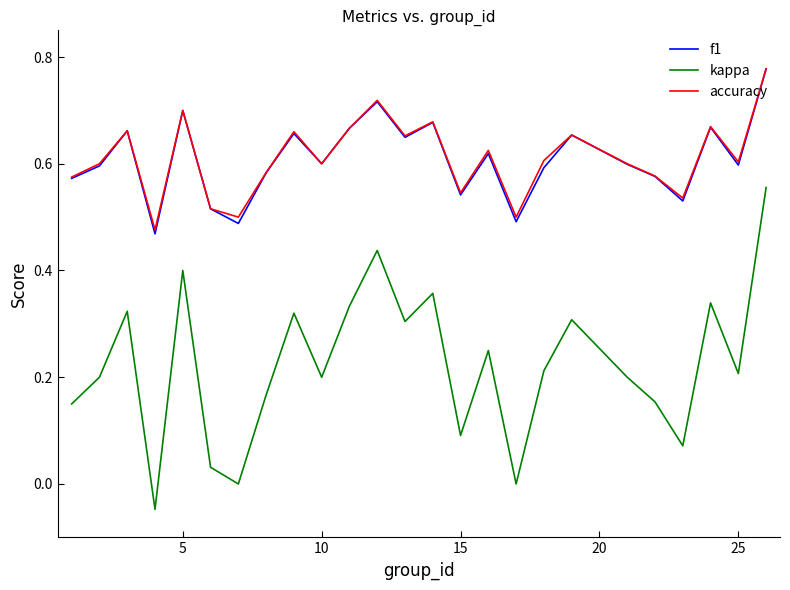

In accuracy, how many points are lower than both neighbors (excluding endpoints)?

8